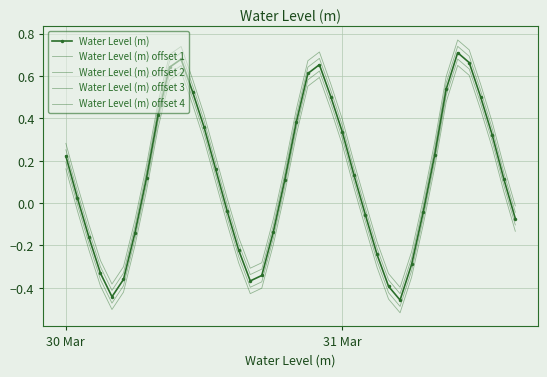

At which label does Water Level (m) offset 3 first exceed 0?

30 Mar